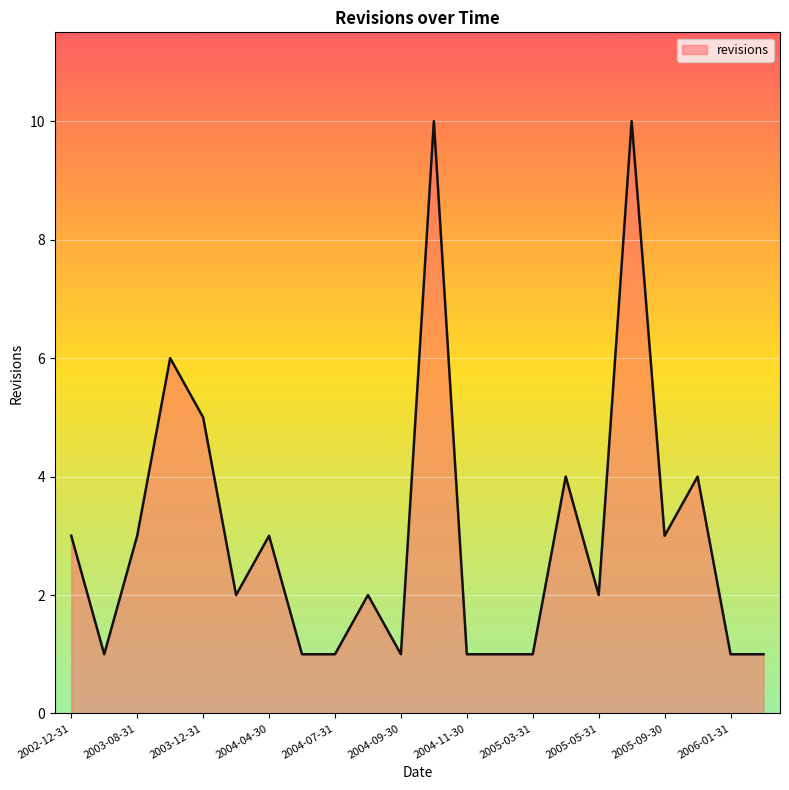

What is the difference between the maximum and minimum values?

9